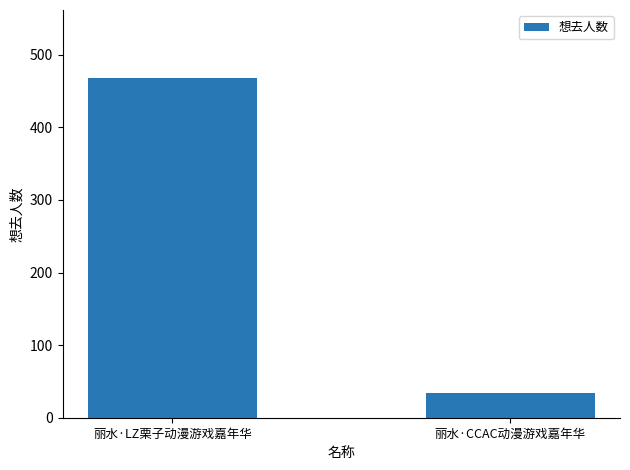

What is the approximate value at 丽水·LZ栗子动漫游戏嘉年华, to the nearest 5?

470